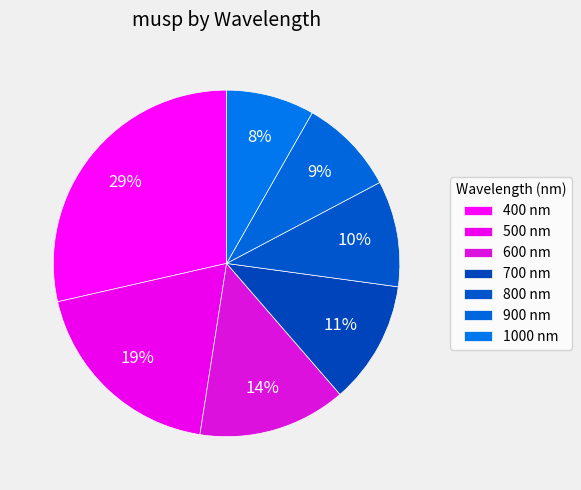

Which has a higher value, 900 or 1000?

900